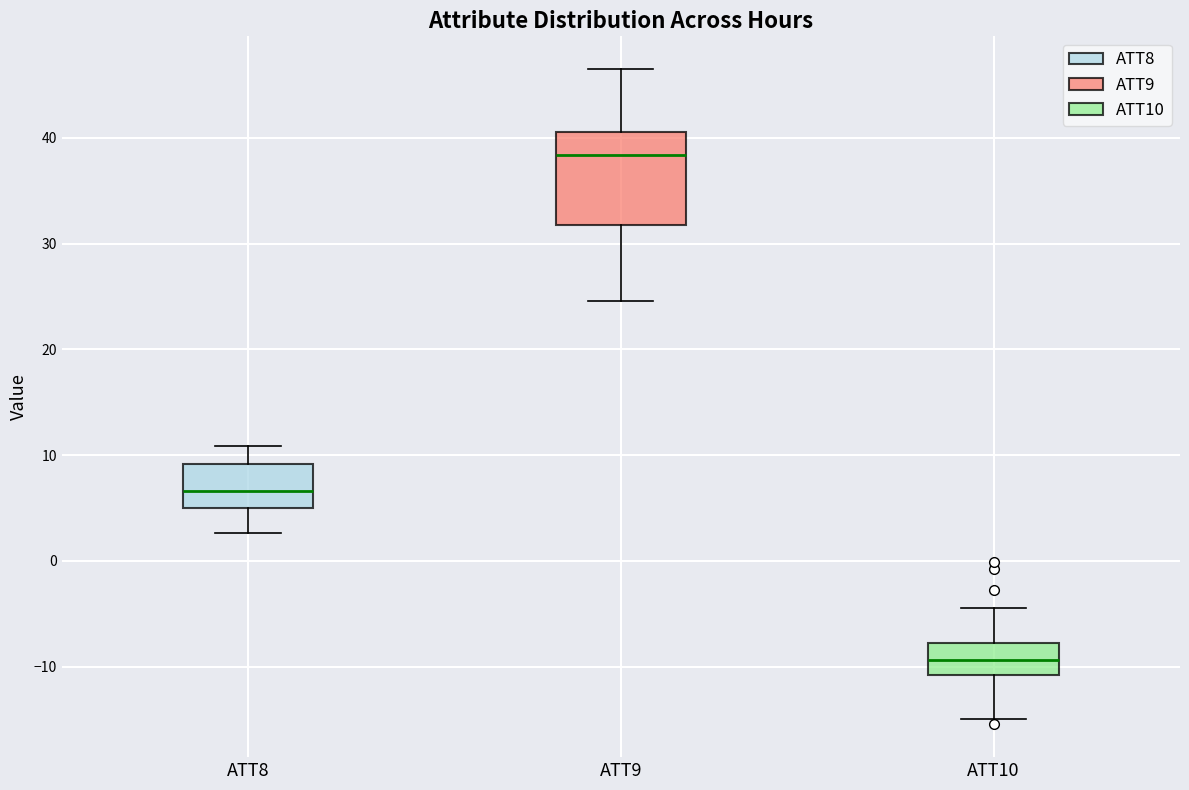

Where does the upper whisker of the box for ATT8 end on the y-axis? The values are not printed on the chart, so give them approximately, as read against the axis.

11